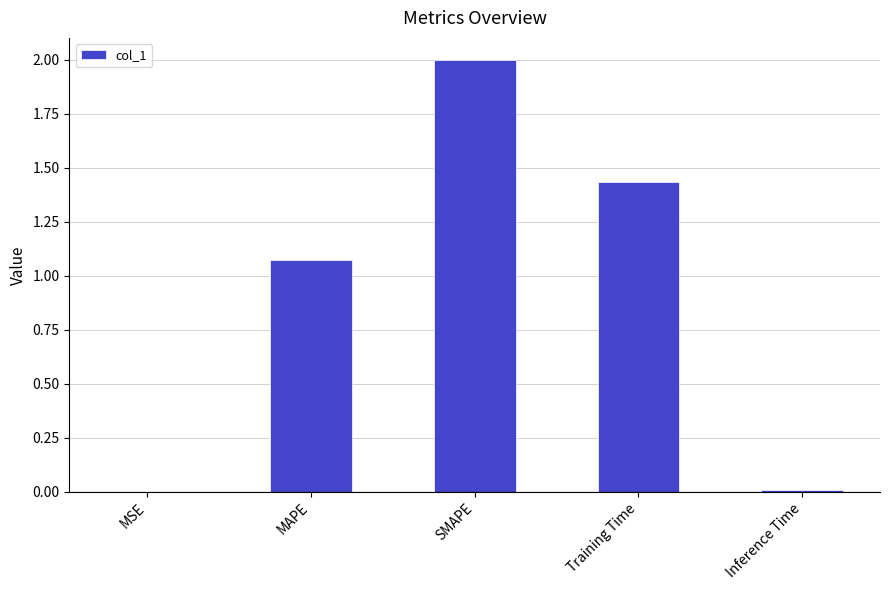

Are the bars grouped side by side (vs. stacked)?

No